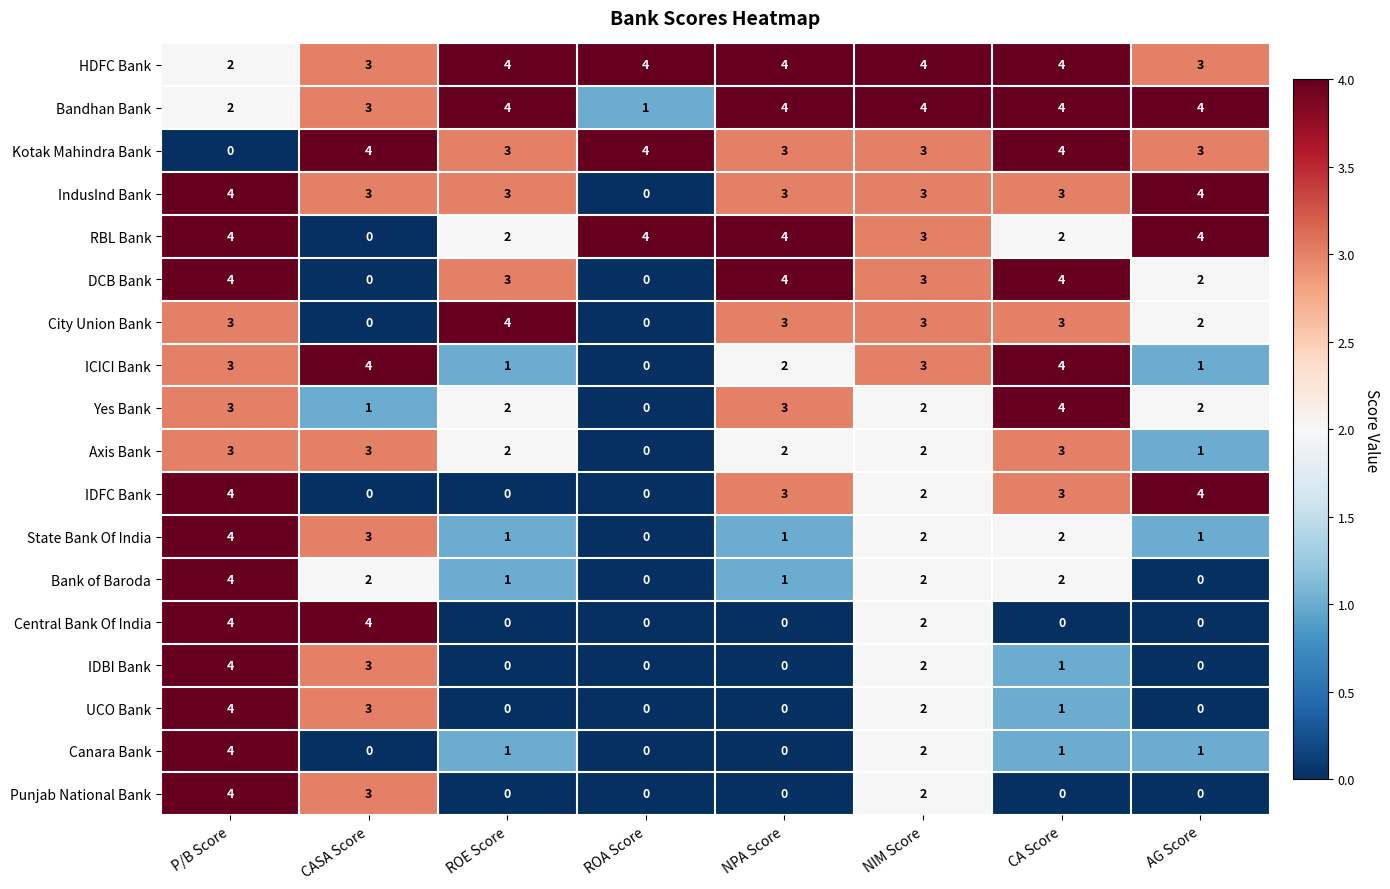

How many distinct data groups are displayed?

18